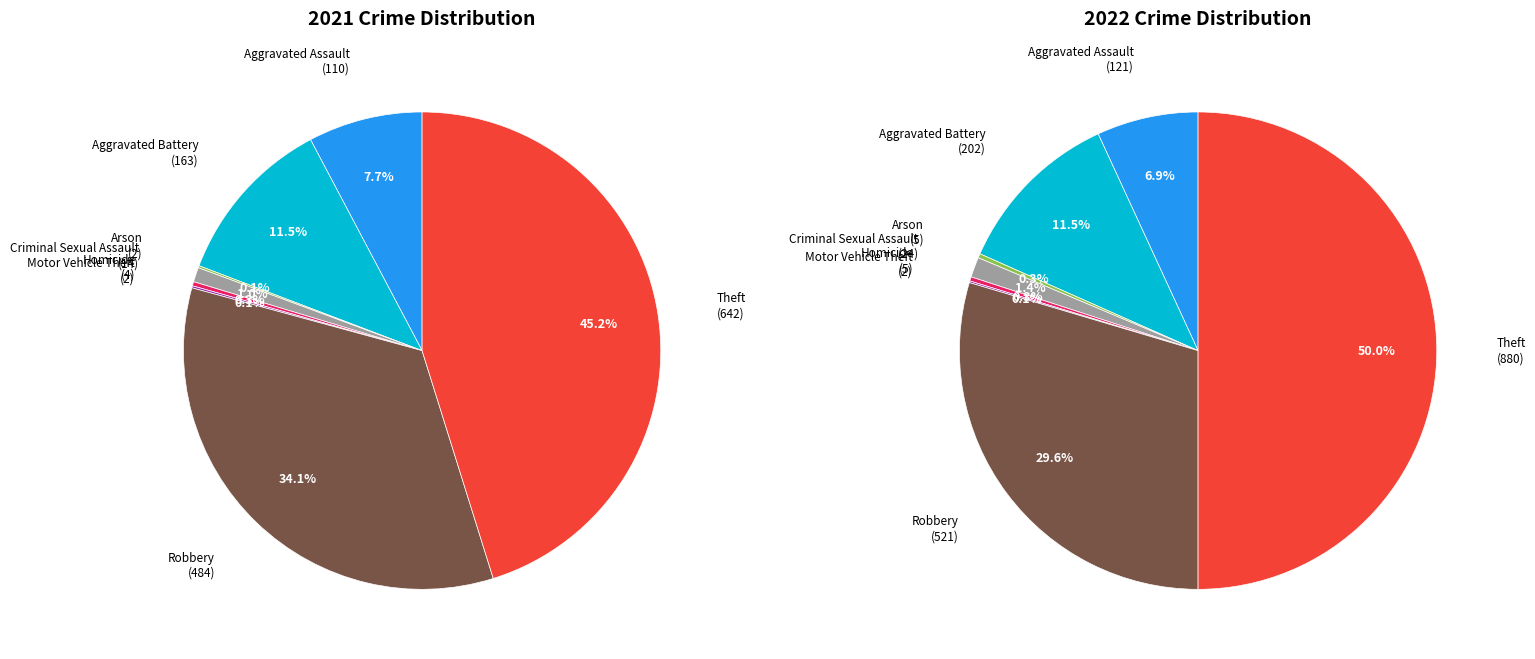

Which series has the widest spread of values?

values_2022